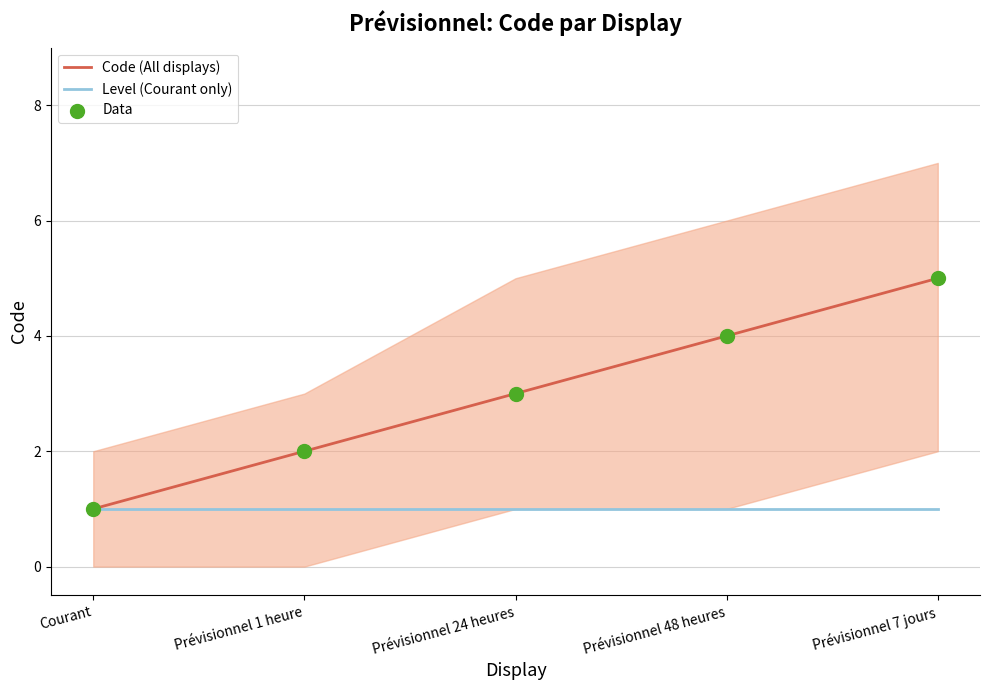

At which category is the sum across all series the highest?

Prévisionnel 7 jours